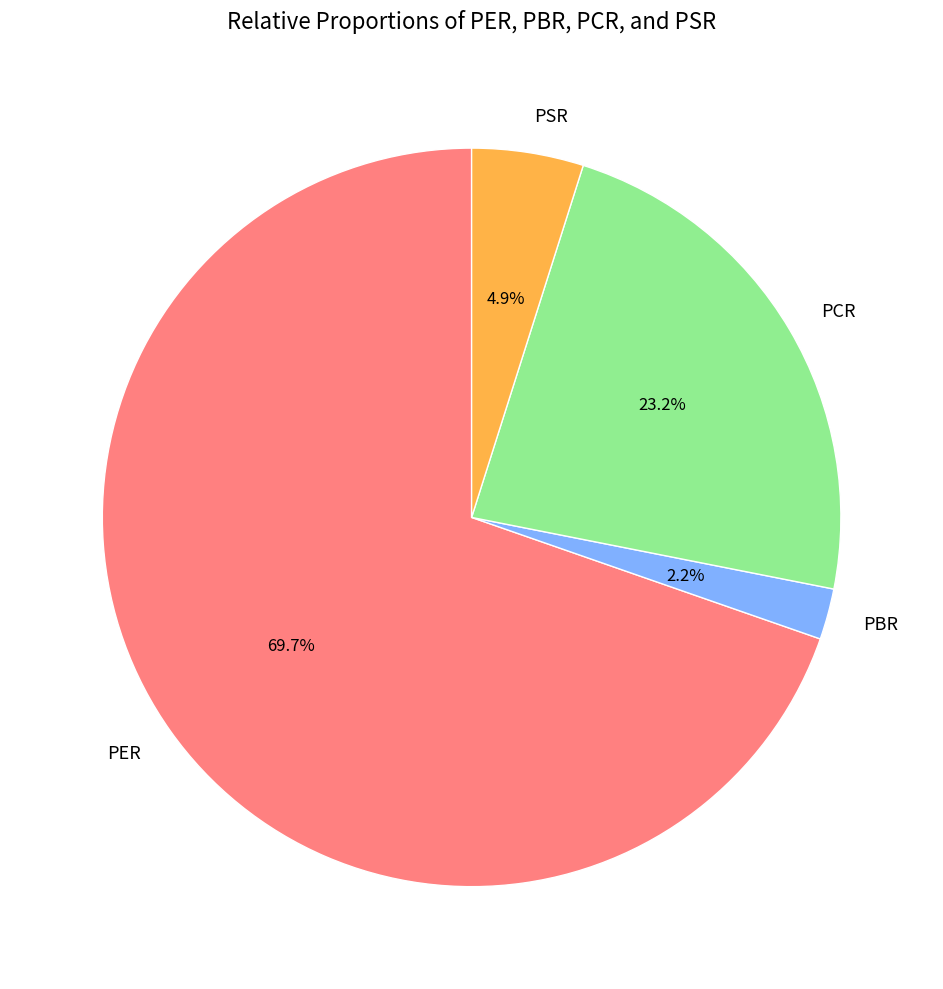

Which category accounts for the majority?

PER